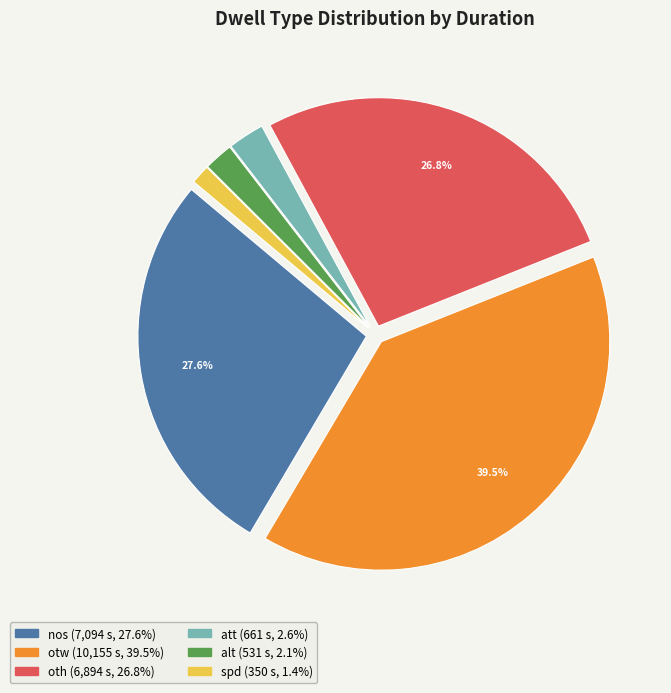

Is there any slice that represents more than half of the pie?

No